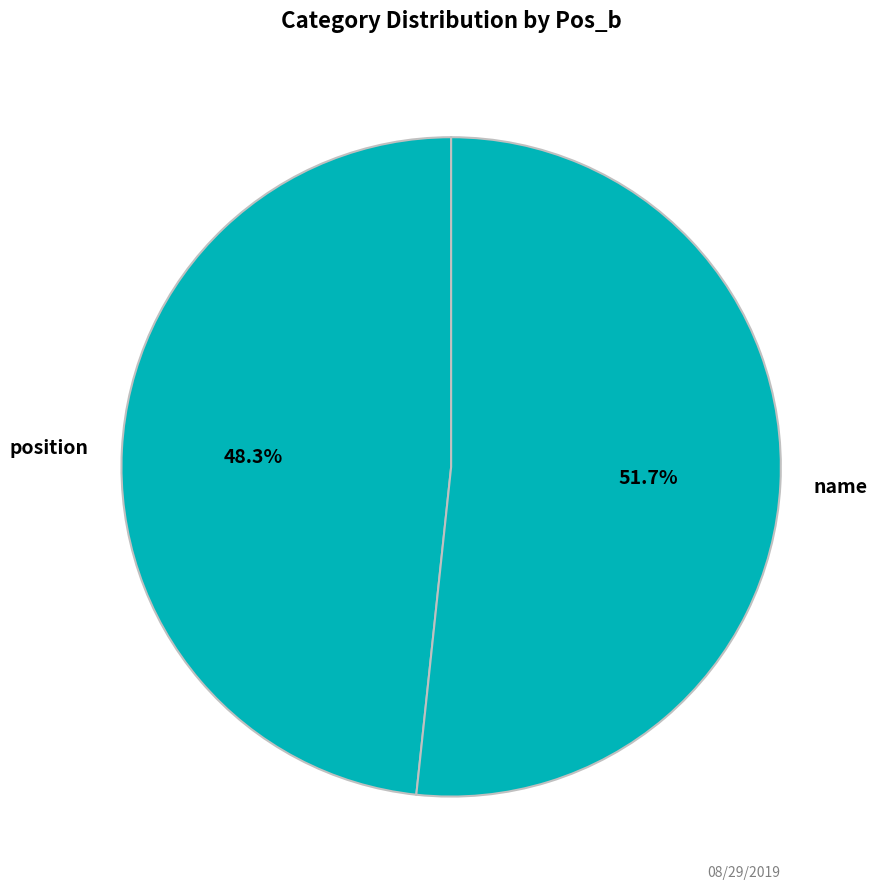

To the nearest percent, what is the combined percentage of position and name?

100%